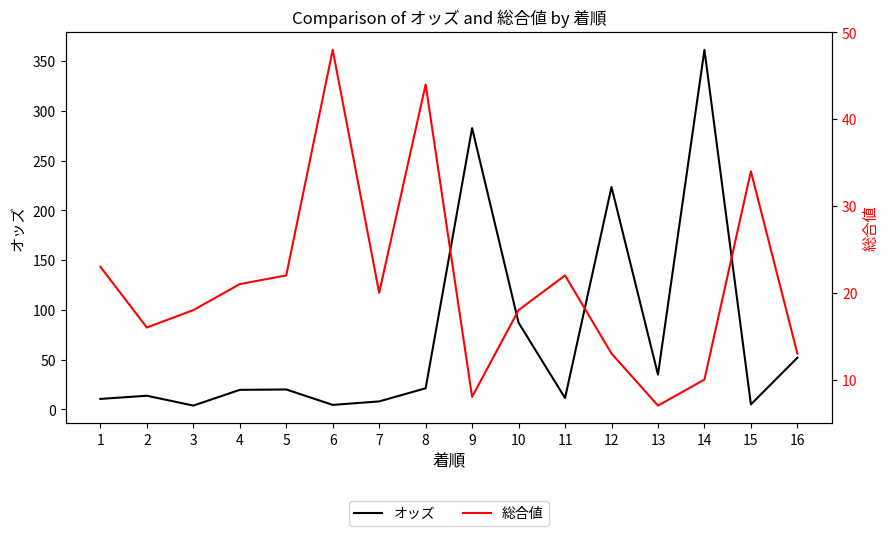

Which series ends up on top after the final intersection of 総合値 and オッズ?

オッズ